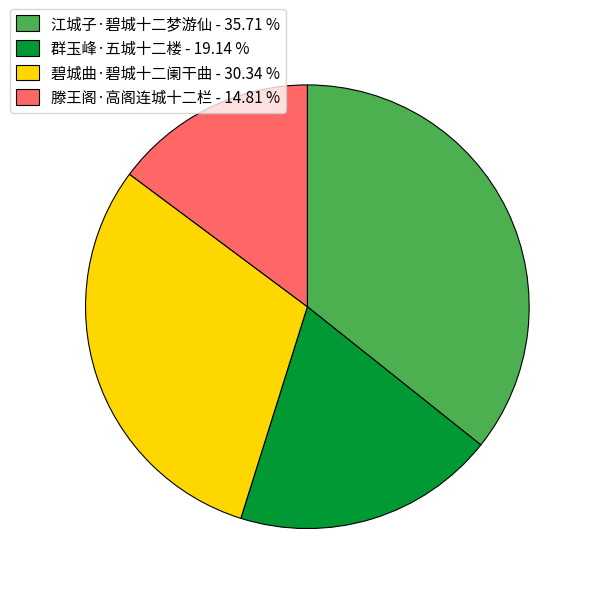

Is there a majority slice in this chart?

No